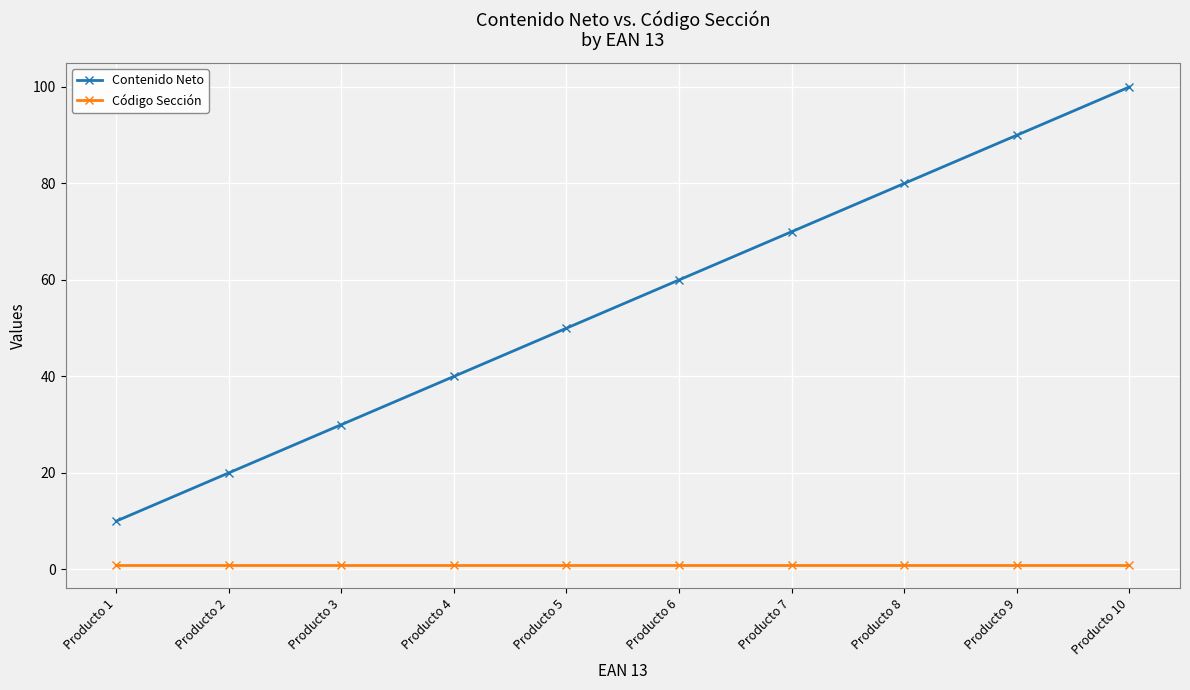

True or false: Contenido Neto has a value of 23 at Producto 9.

False